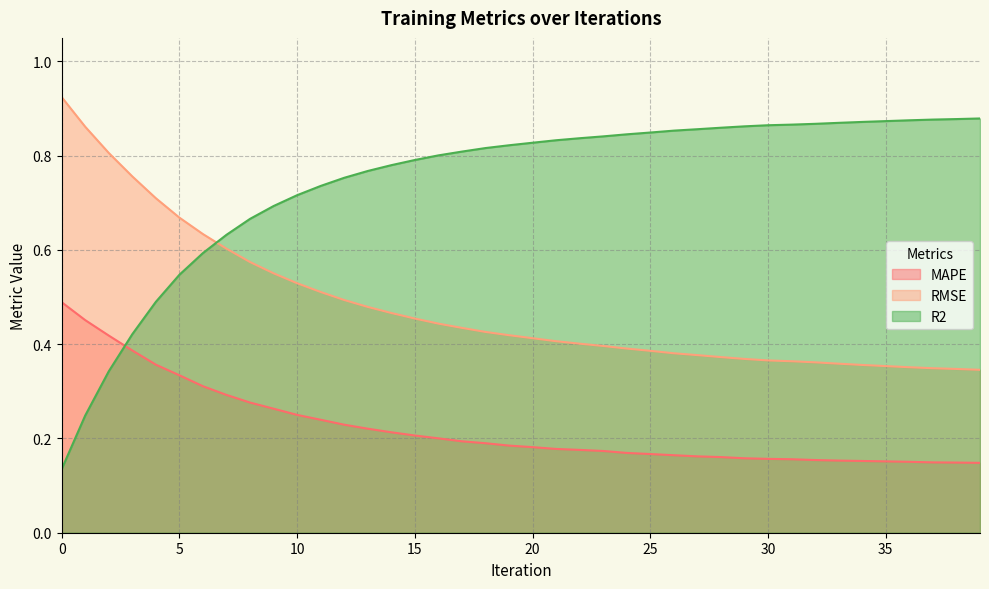

Which has a higher value, 26 or 2?

2